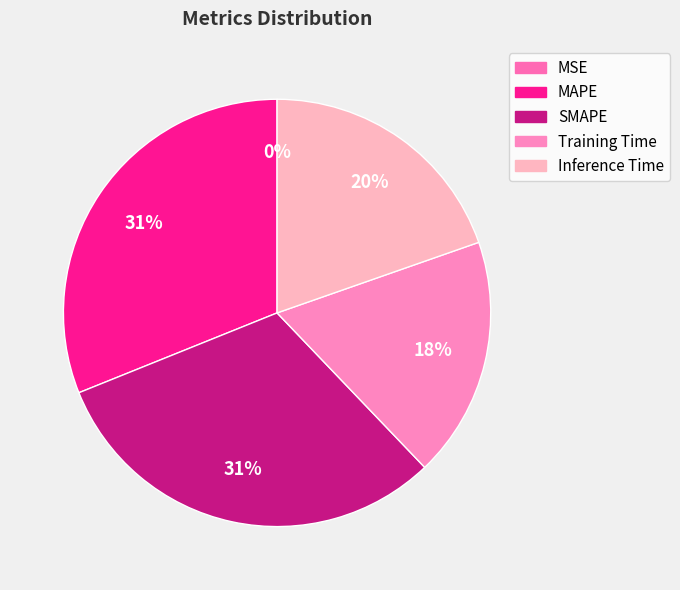

Which has a higher value, MAPE or SMAPE?

MAPE